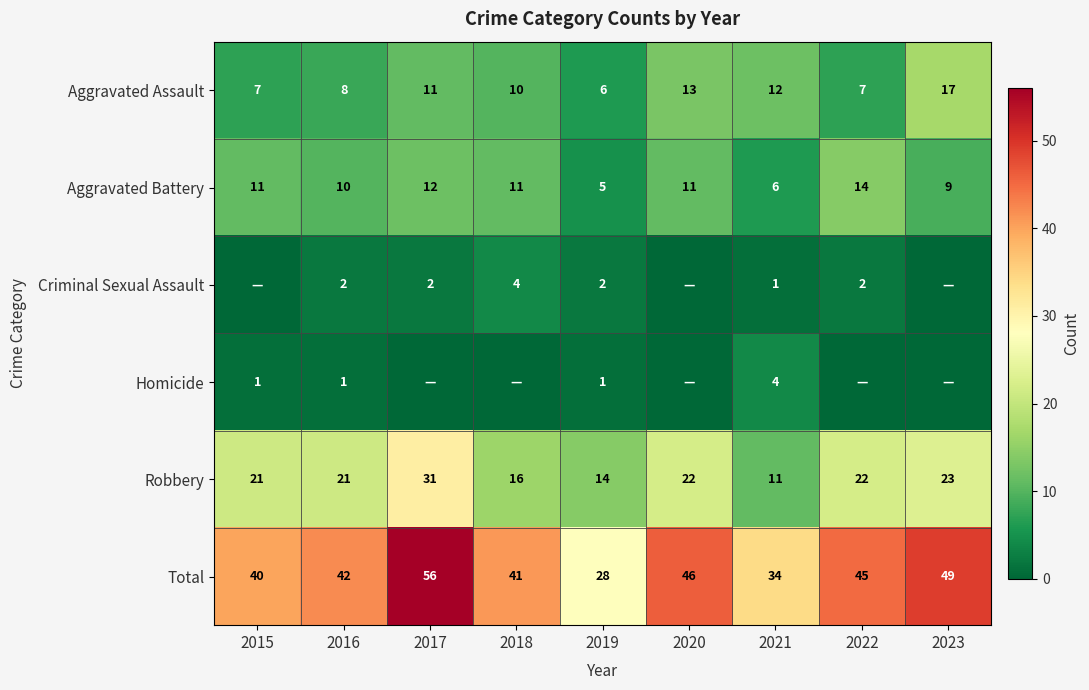

Which category has the highest value in the Aggravated Assault series?

2023